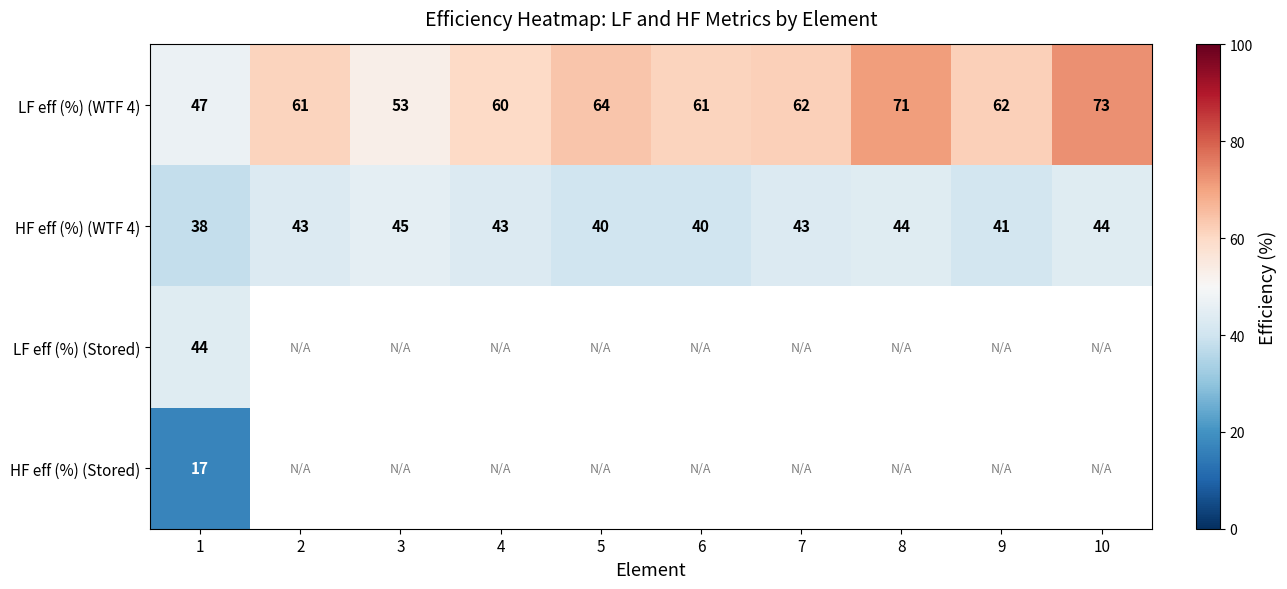

What is the minimum value shown in the chart?

17.0